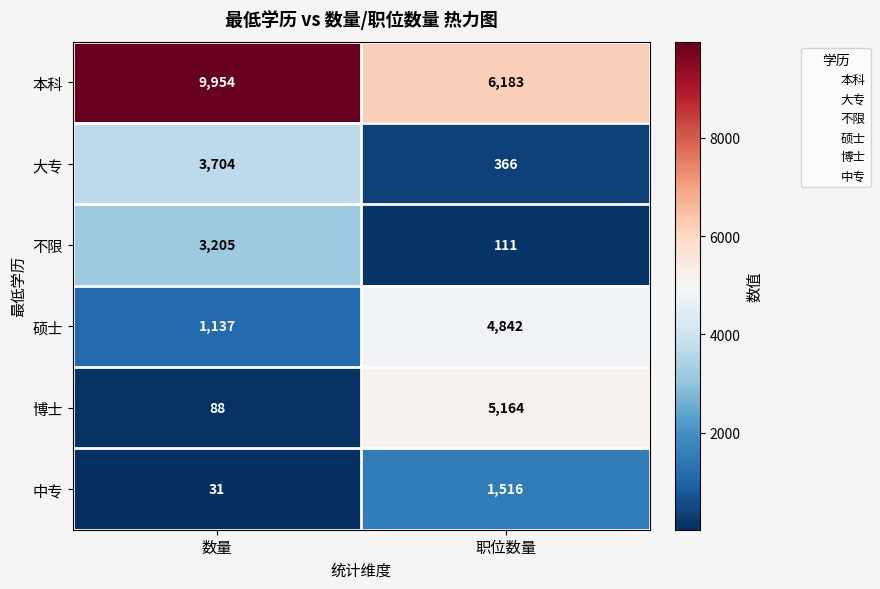

Between 数量 and 职位数量, which series saw the biggest shift?

博士